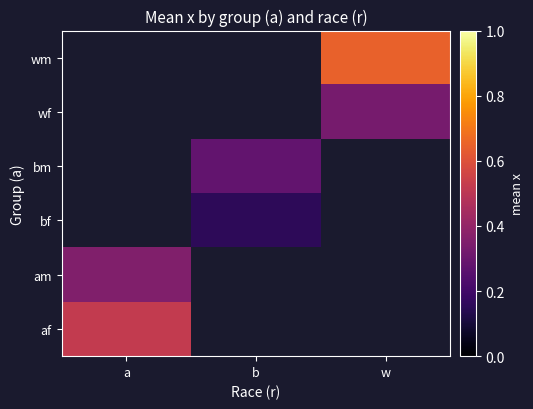

What is the minimum value shown in the chart?

0.2